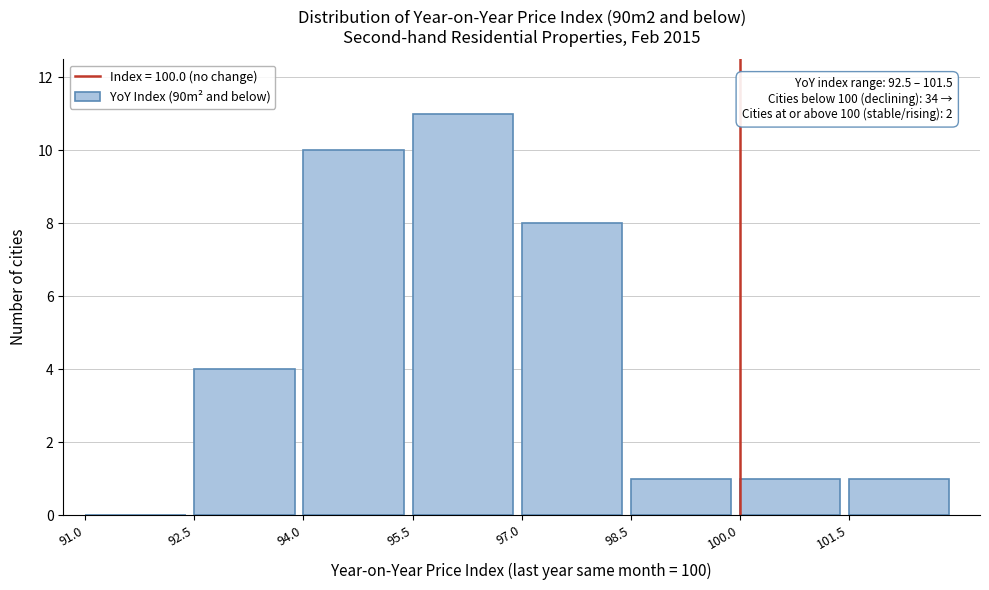

Over which range of the x-axis is the bar tallest?

95.5 to 97.0